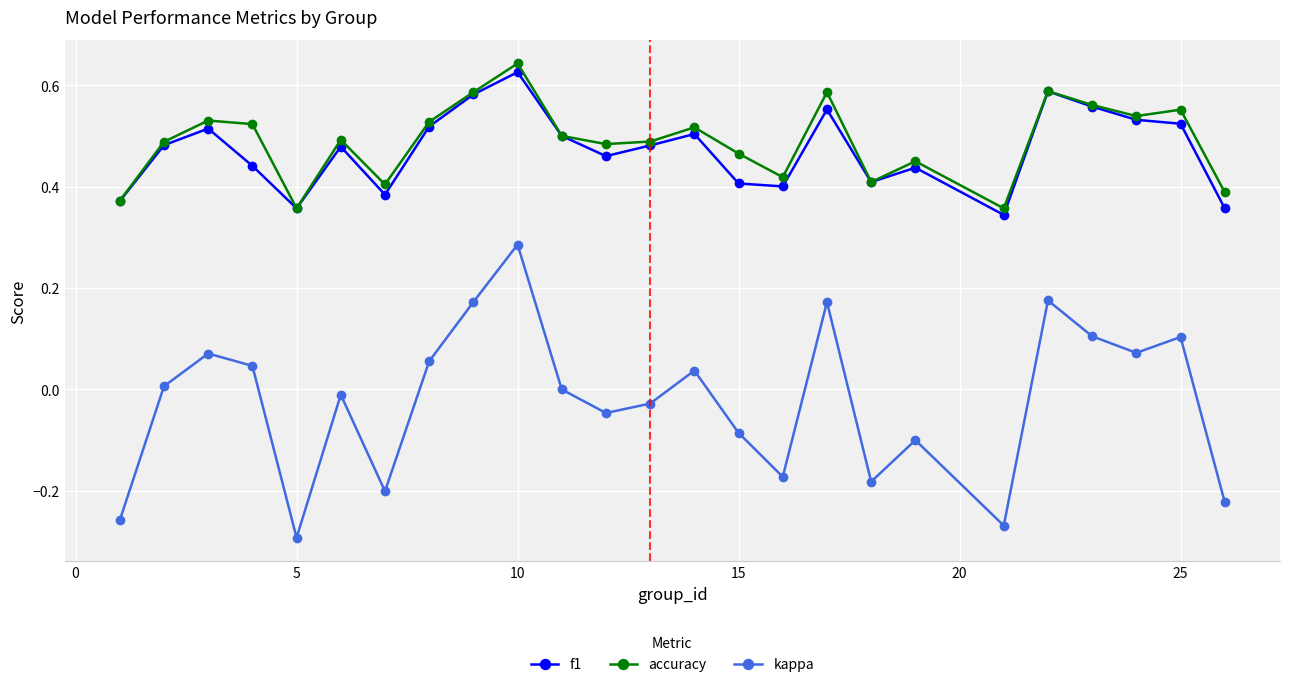

True or false: accuracy and kappa intersect in this chart.

False